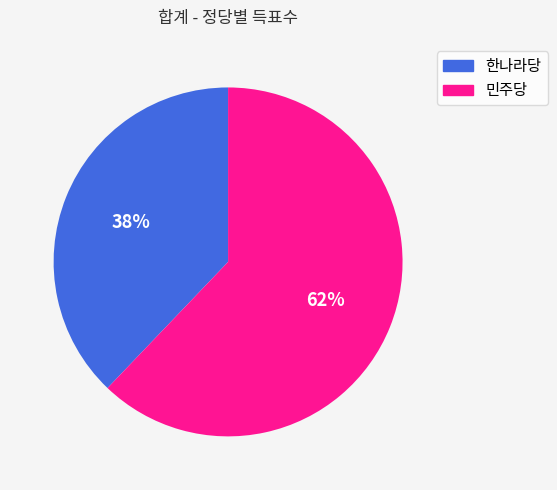

To the nearest percent, what is the combined percentage of 한나라당 and 민주당?

100%